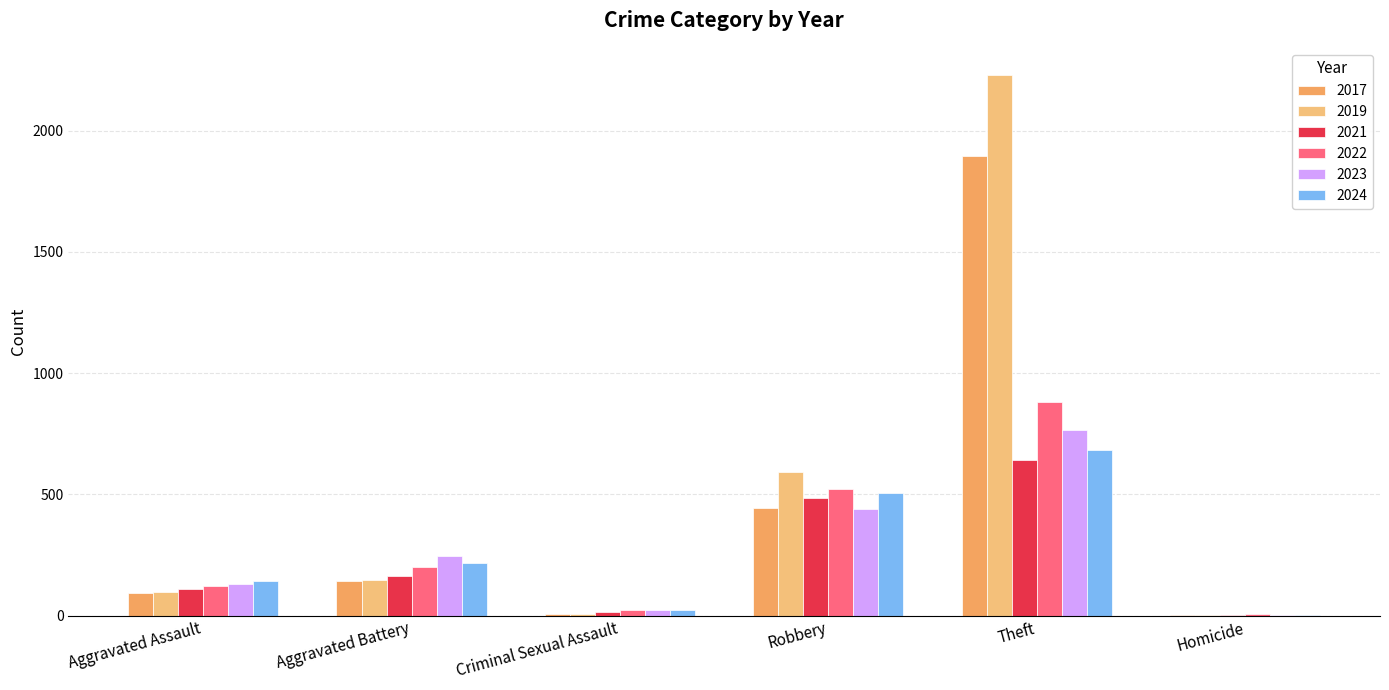

What are all the series names shown in the legend?

2017, 2019, 2021, 2022, 2023, 2024